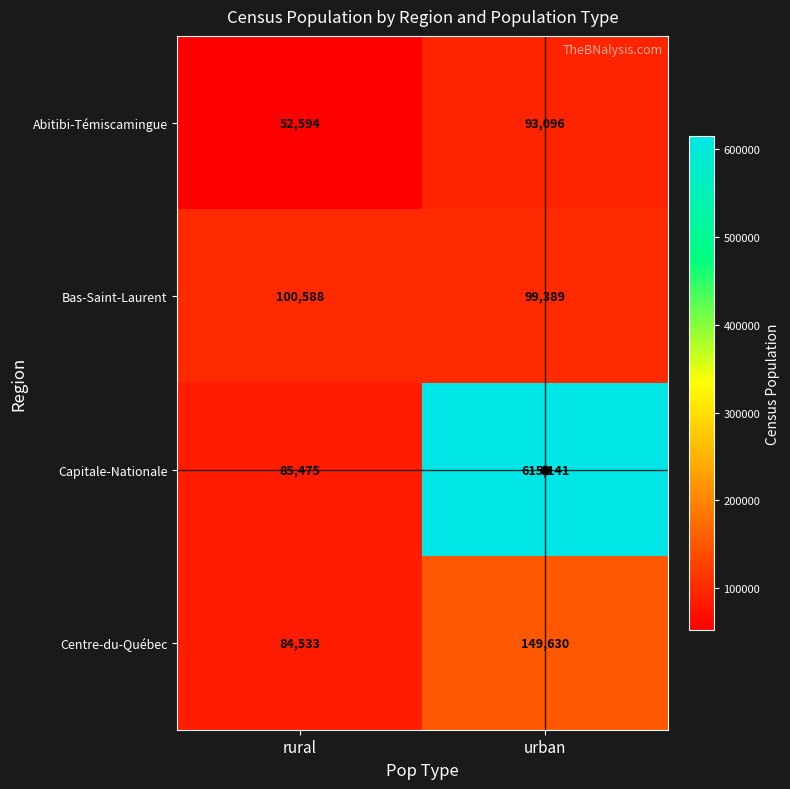

At which category is the sum across all series the highest?

urban